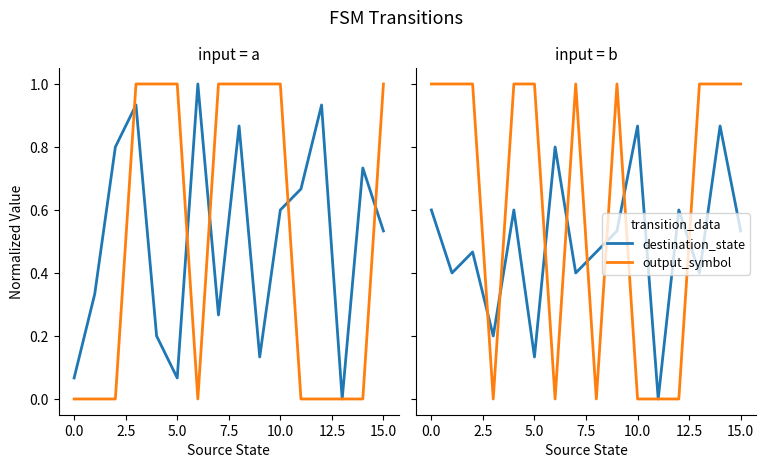

How many output_symbol values are between 0 and 1?

16